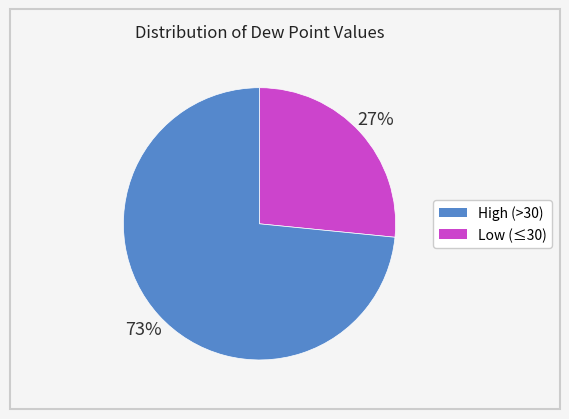

Is there any slice that represents more than half of the pie?

Yes